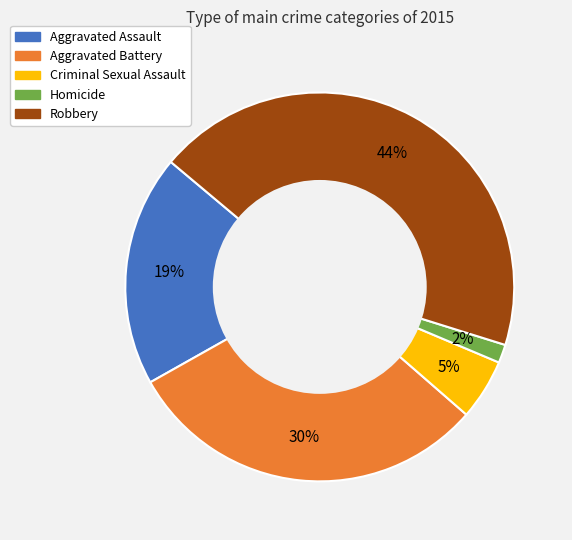

Rank the categories by value from highest to lowest.

Robbery, Aggravated Battery, Aggravated Assault, Criminal Sexual Assault, Homicide